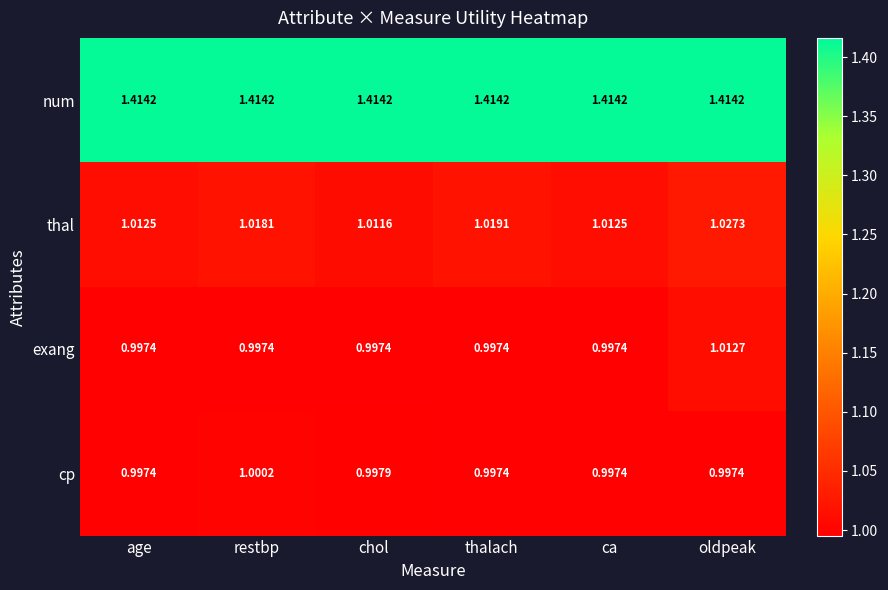

Which series has the largest total across all categories?

num